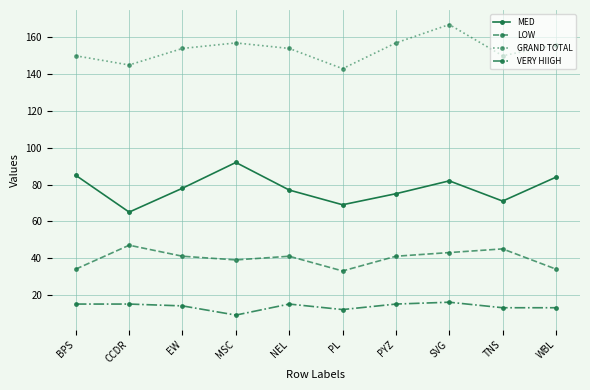

What is the value of the VERY HIIGH point at the 6th from the left?

12